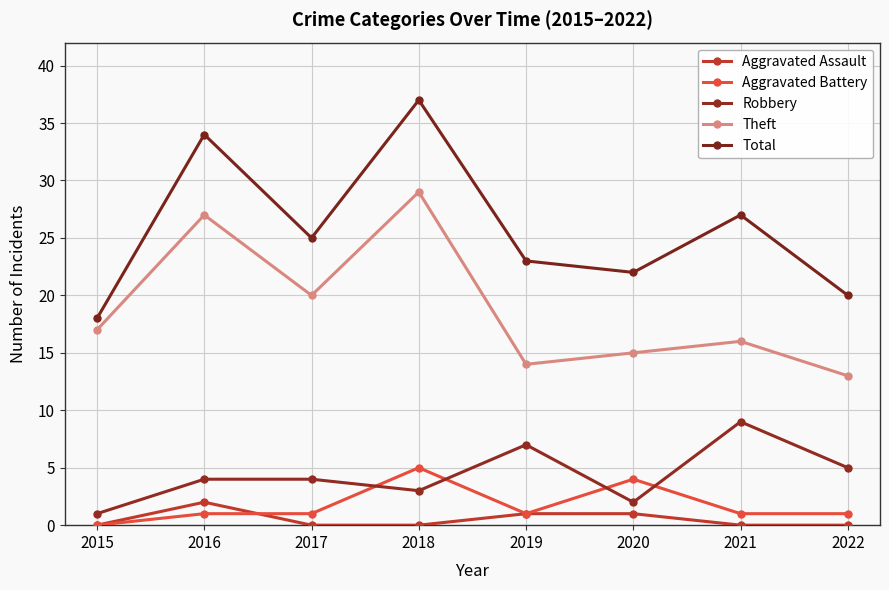

What is the difference between the maximum and minimum values in the Robbery series?

8